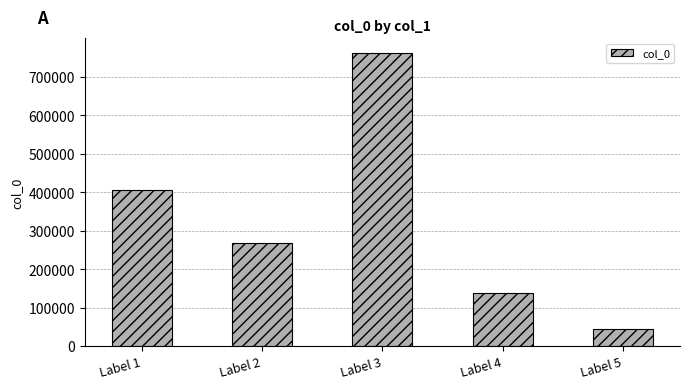

What is the average value?

323921